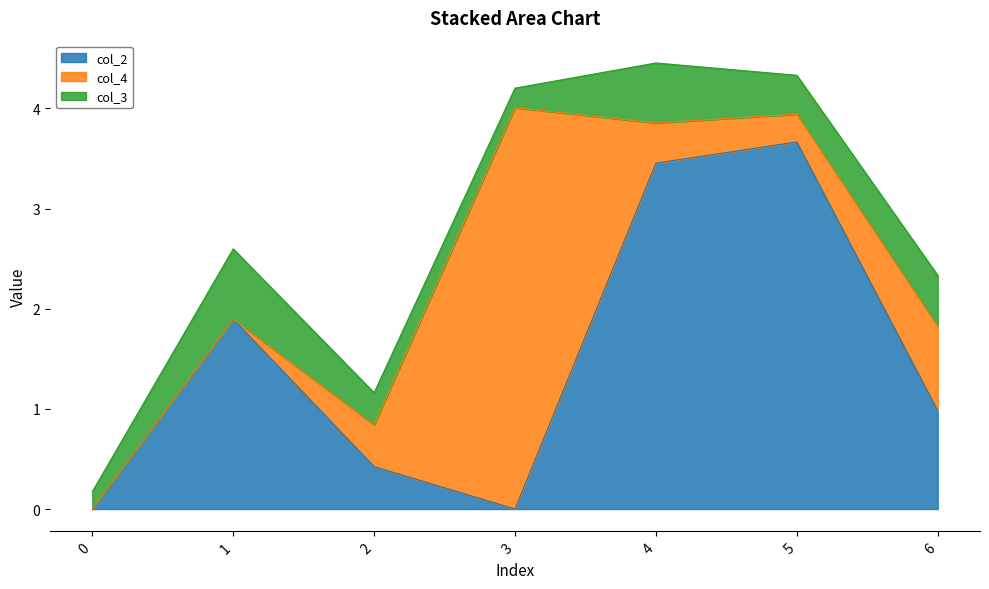

After their last crossing, which series has the higher values: col_3 or col_2?

col_2